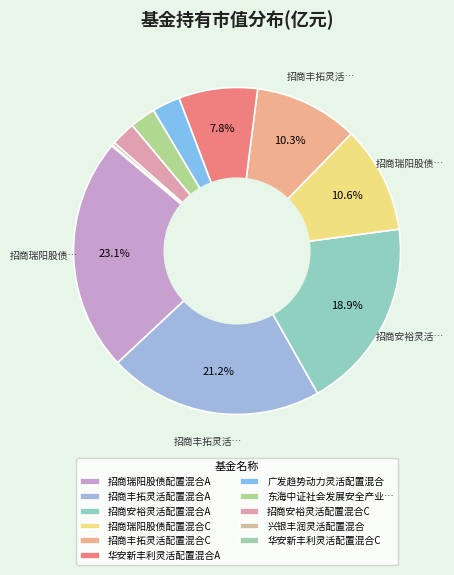

How many slices are in this pie chart?

11